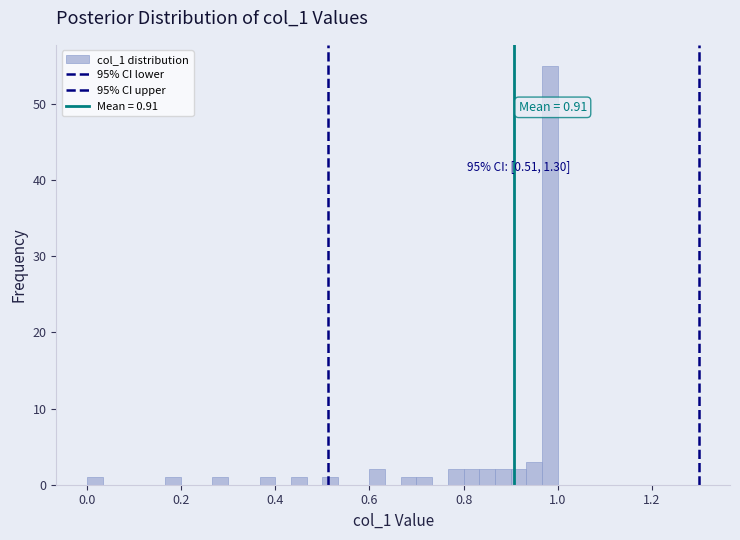

Around what value on the x-axis is the tallest bar? Give the approximate position of its centre, as read against the axis.

0.98